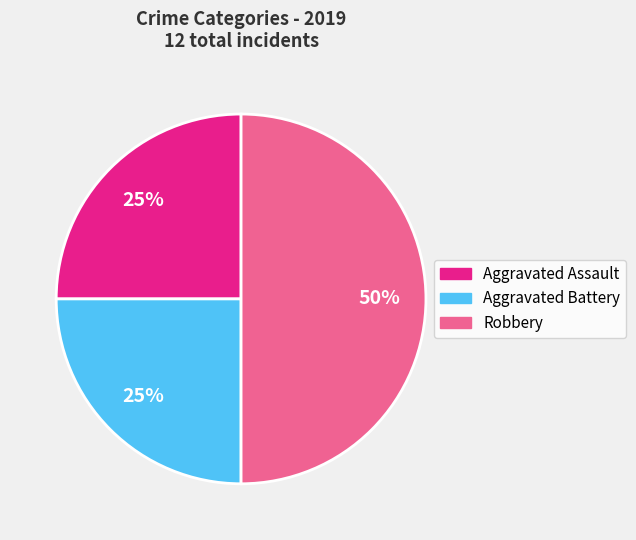

To the nearest percent, what is the difference between the largest and smallest slice percentages?

25%